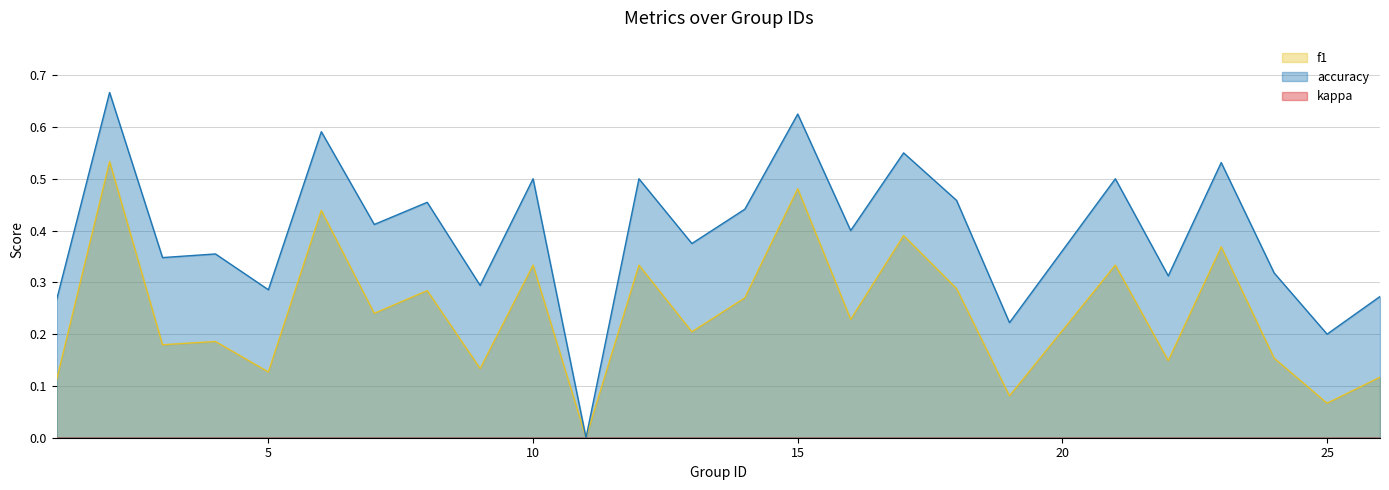

True or false: accuracy and f1 intersect in this chart.

False